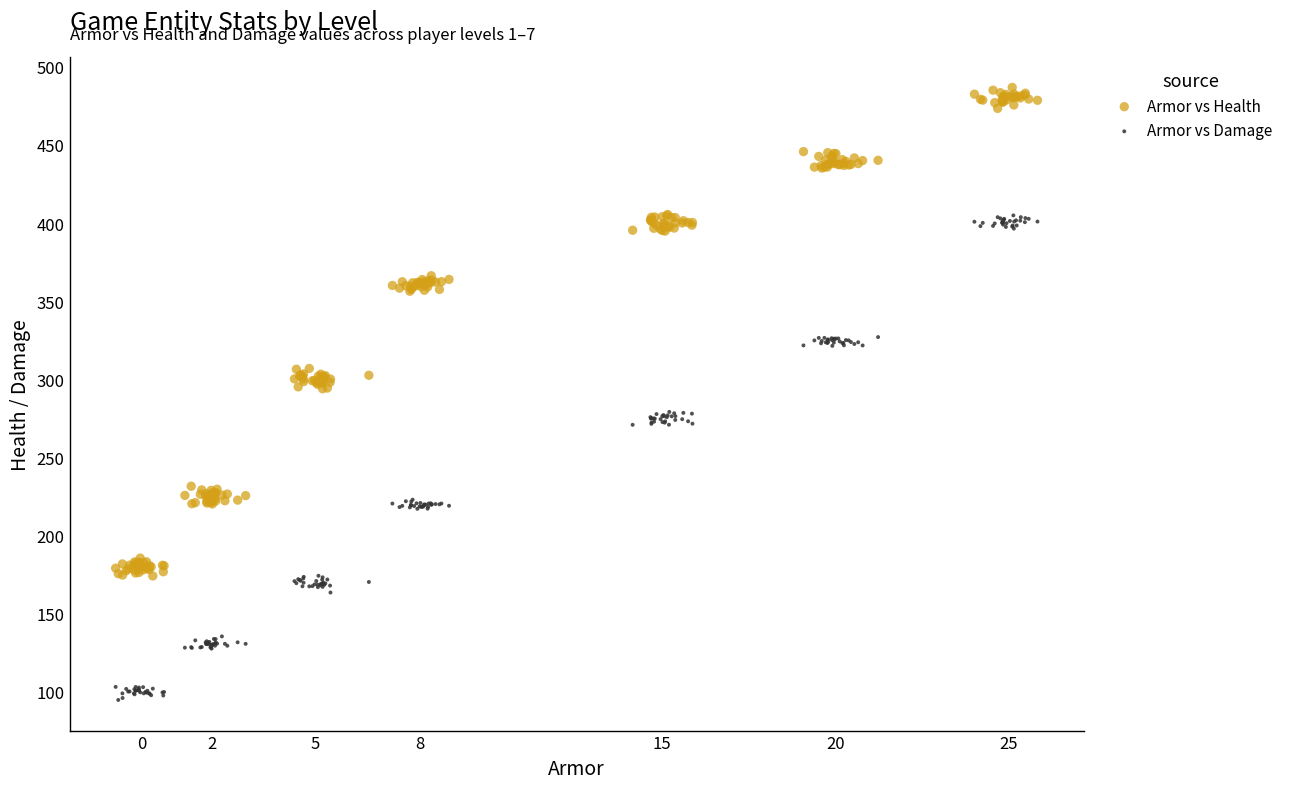

Which series has the largest Y range (max minus min)?

Armor vs Health